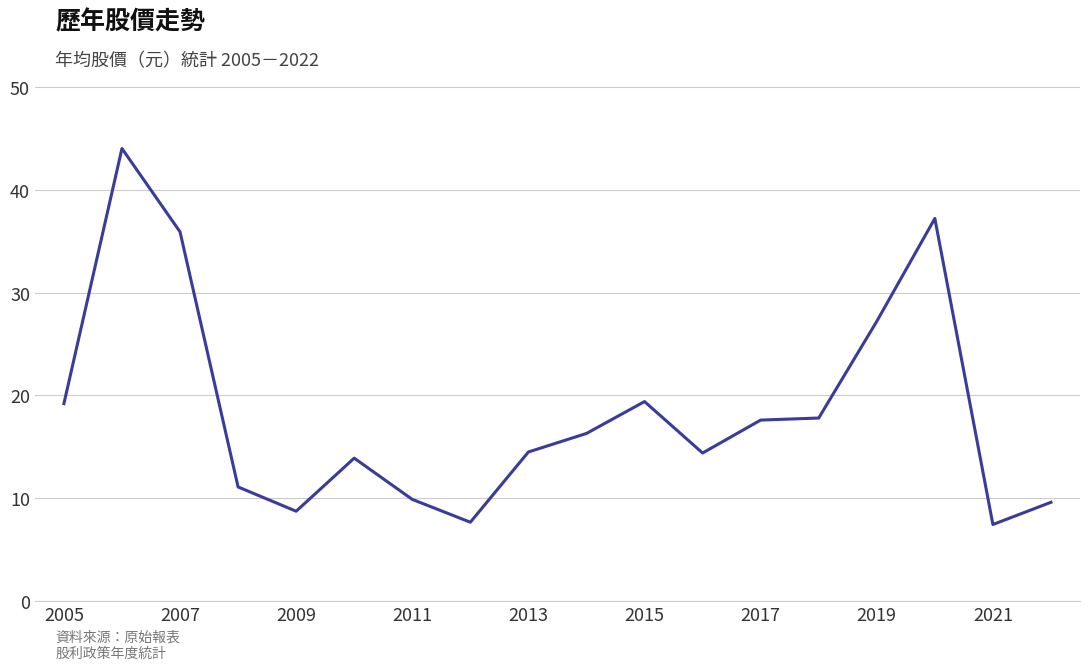

What is the minimum value shown in the chart?

7.5